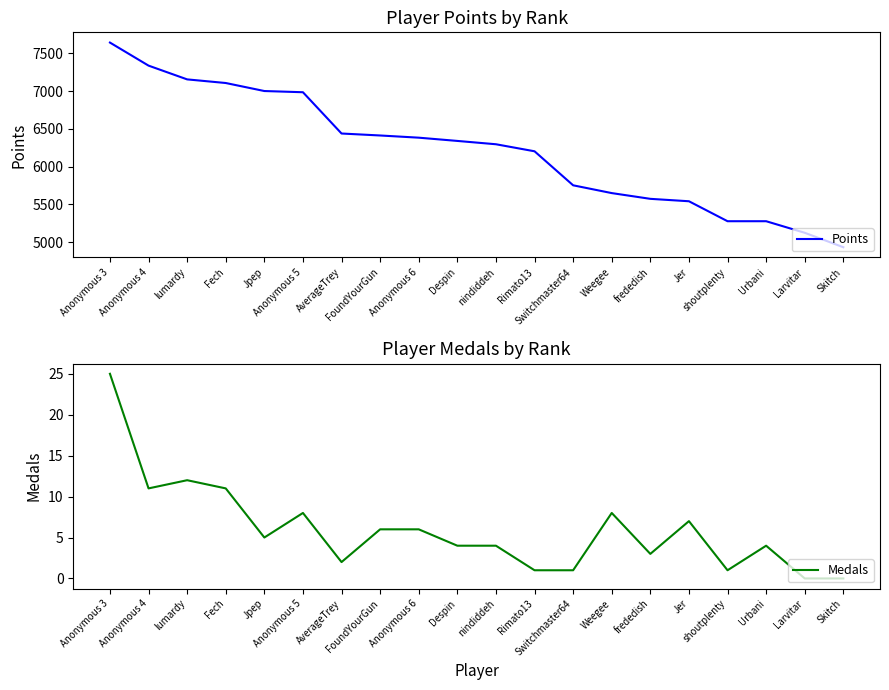

Between Anonymous 3 and lumardy, which series saw the biggest shift?

Points